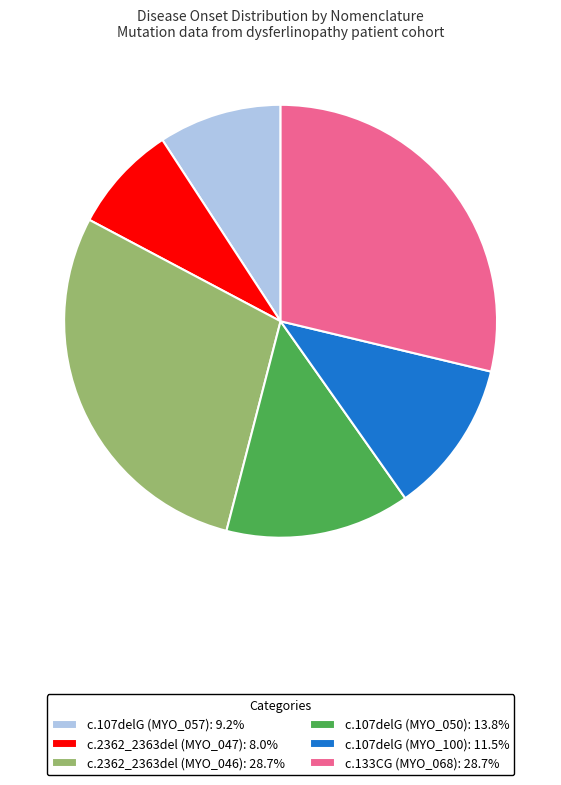

Does c.2362_2363del (MYO_046): 28.7% represent more than half of the total?

No